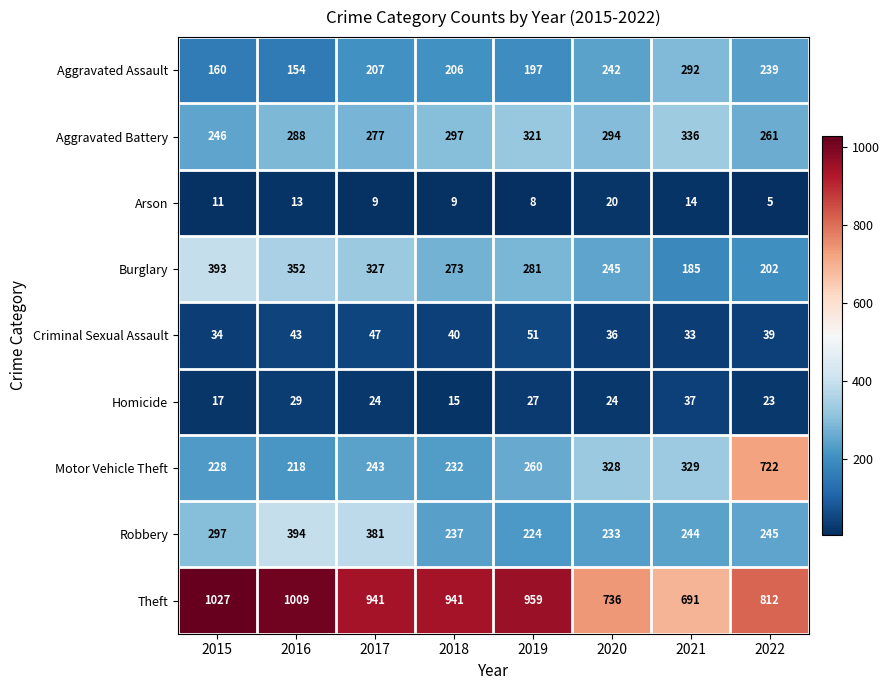

The Robbery series shows 647 at 2017. True or false?

False